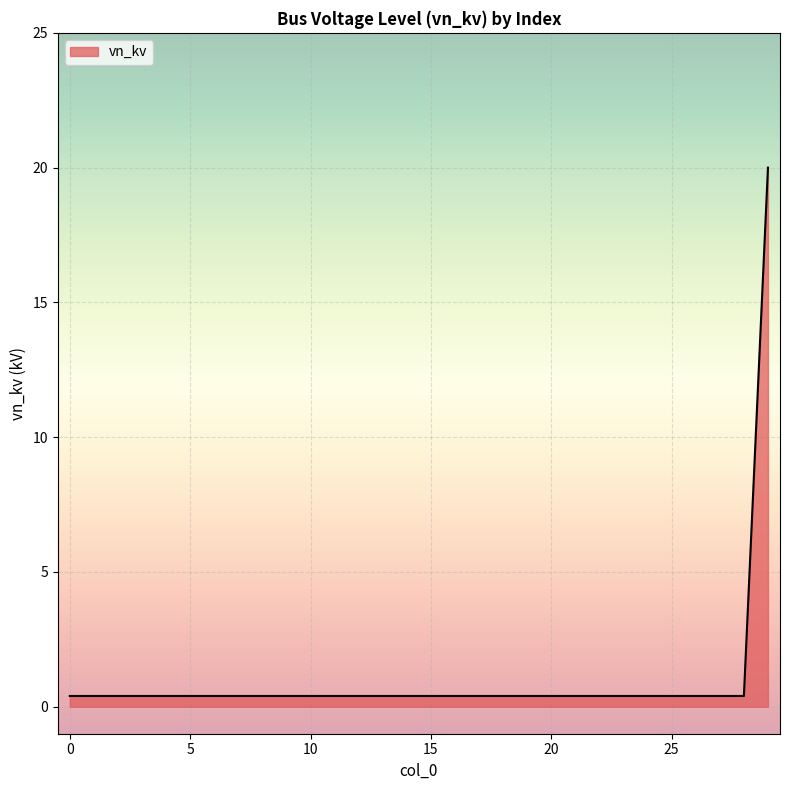

What is the maximum value shown in the chart?

20.0